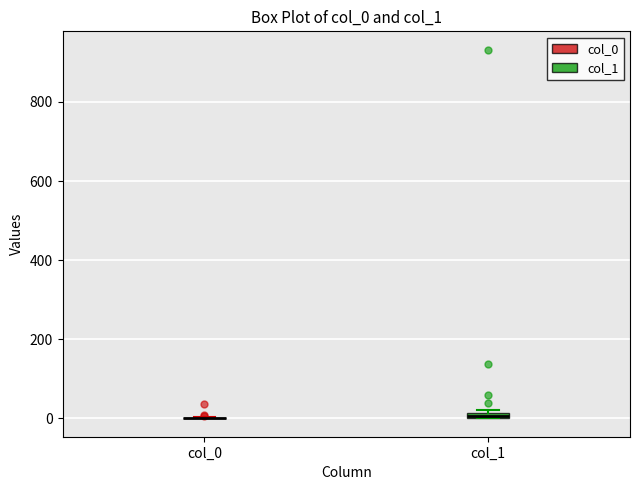

Where is the lower edge of the box for col_1 on the y-axis? The values are not printed on the chart, so give them approximately, as read against the axis.

0